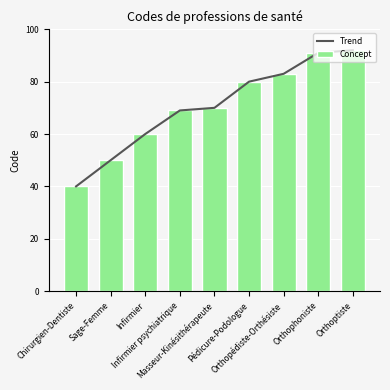

Is it true that Trend equals 50 at Sage-Femme?

True